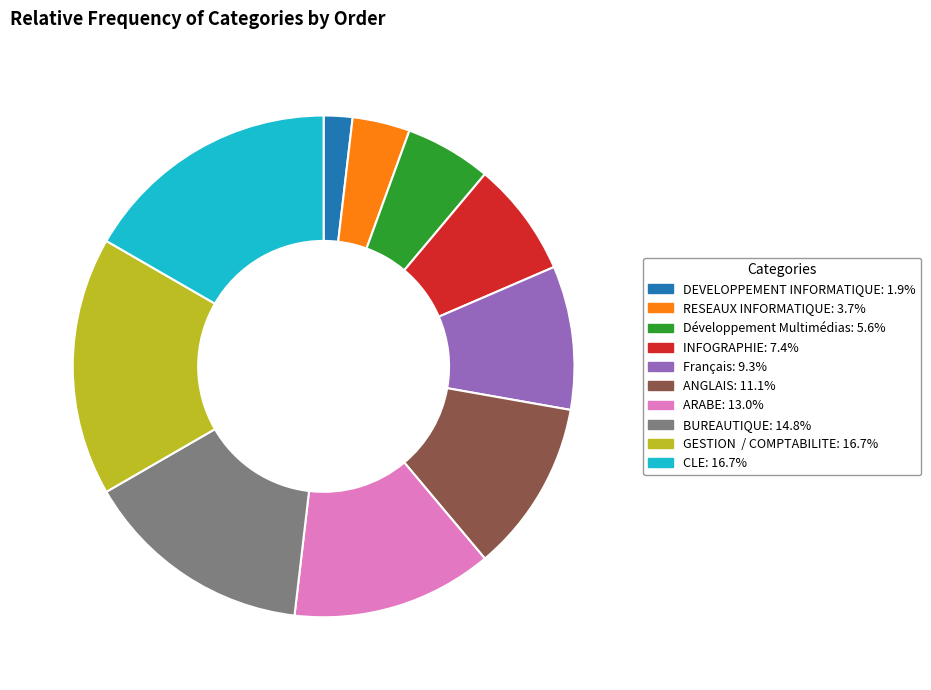

Is ANGLAIS the majority of the pie?

No